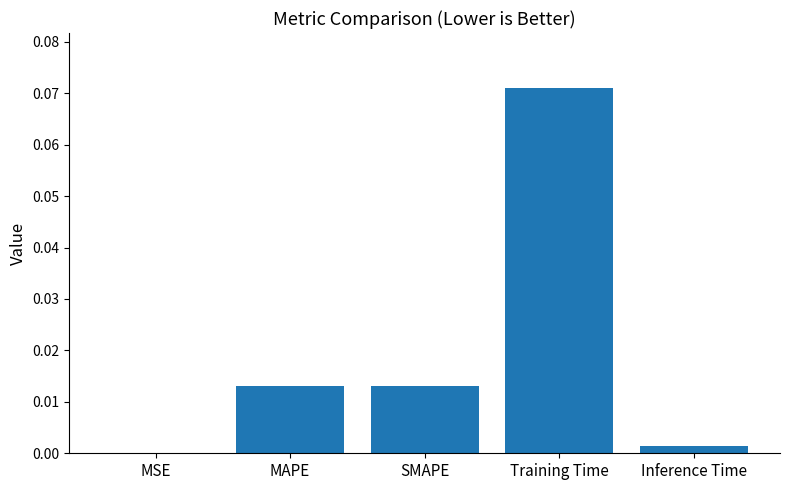

Is it true that the value at MSE is 0.0?

True